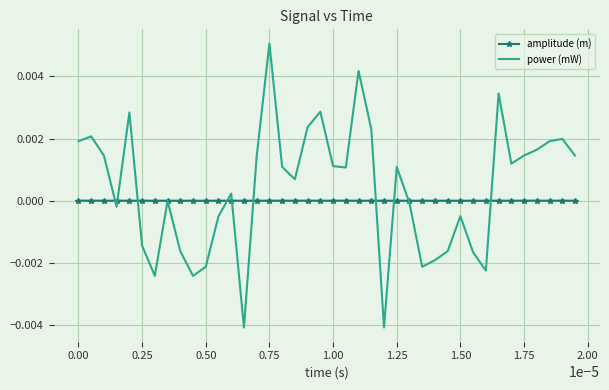

Which series has the largest range (max minus min)?

power (mW)